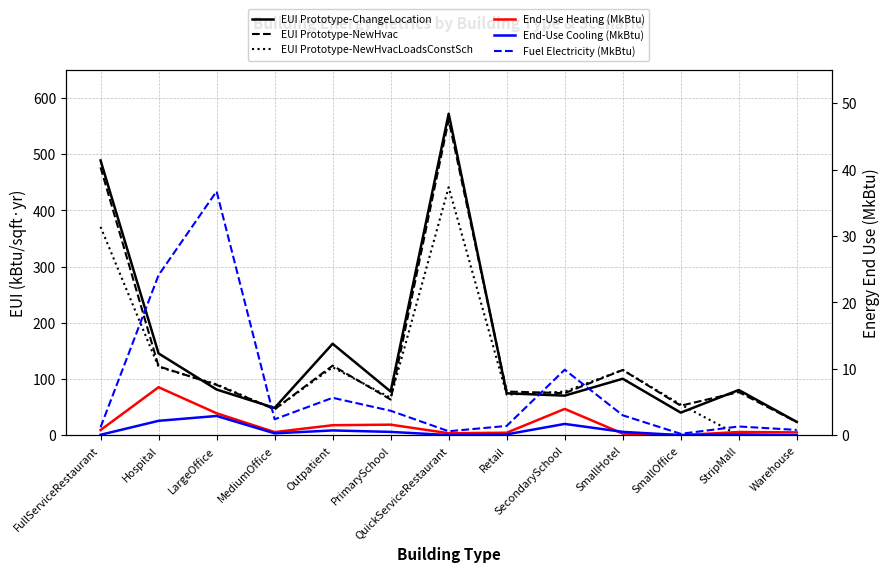

What is the maximum value shown in the chart?

572.2